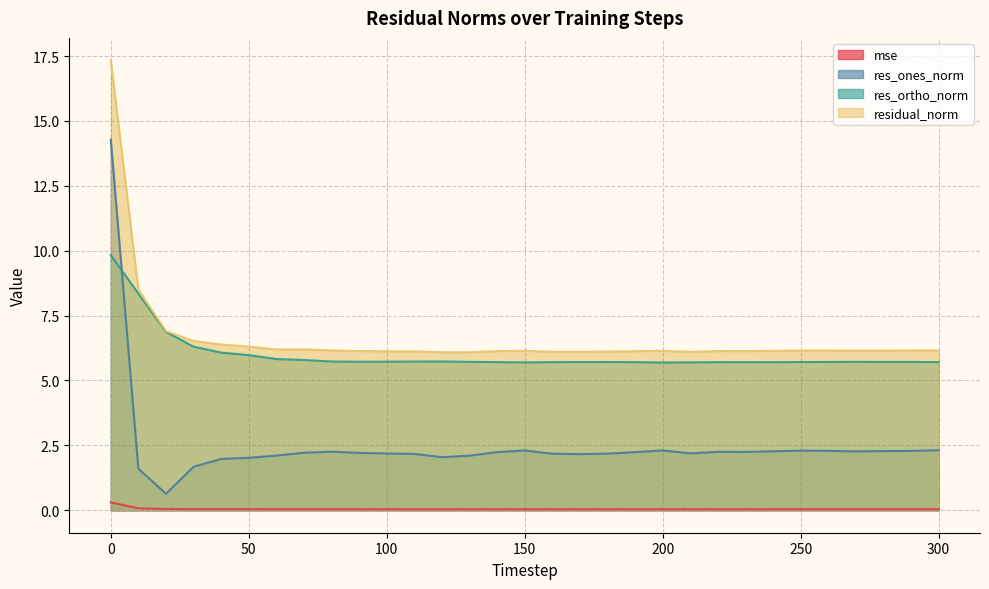

True or false: residual_norm has more than 2 points higher than both neighbors.

True